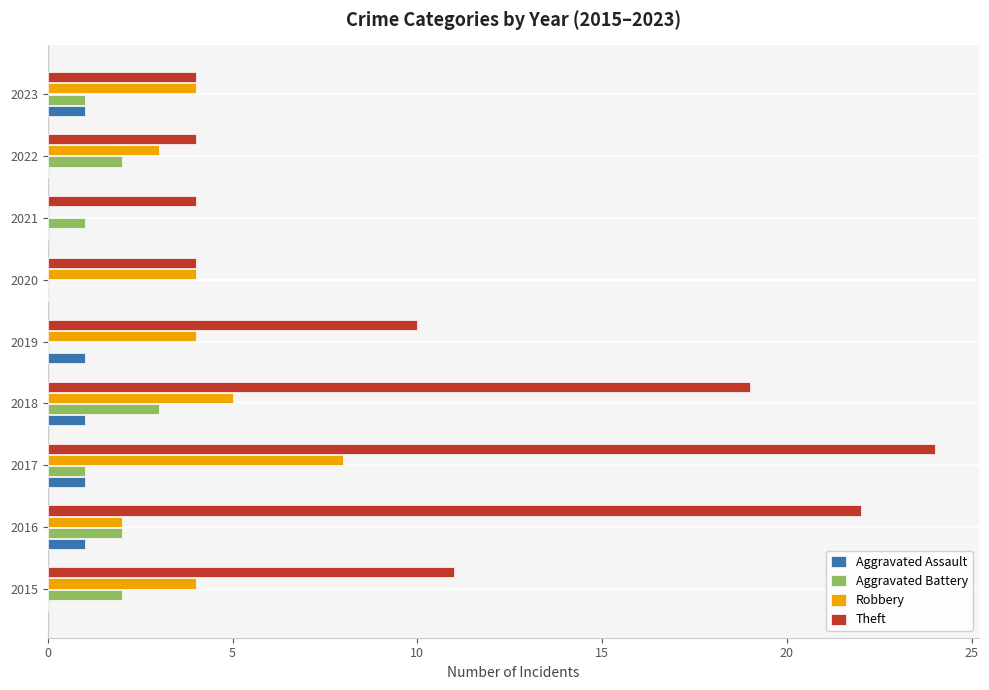

Which series has the largest range (max minus min)?

Theft